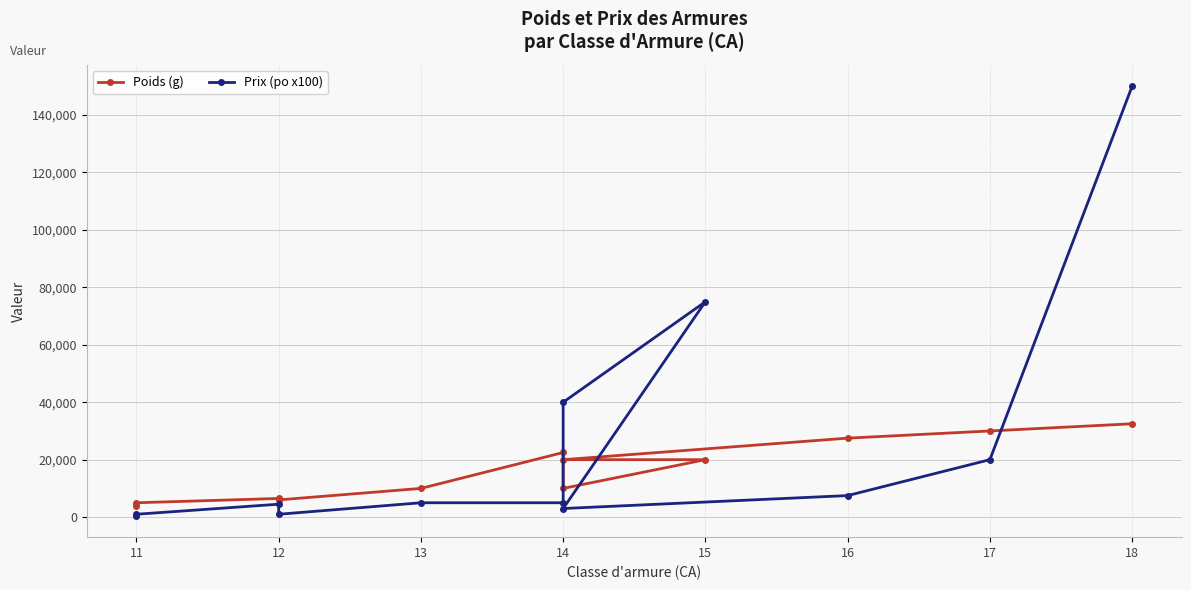

Between 17 and 18, which is larger?

18